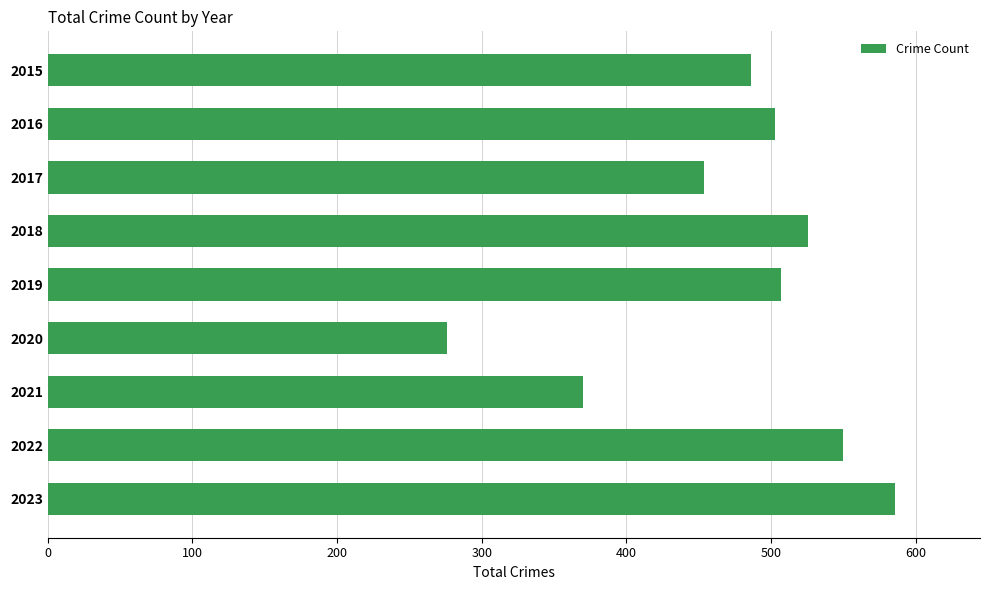

What is the value of the 5th bar from the top?

507